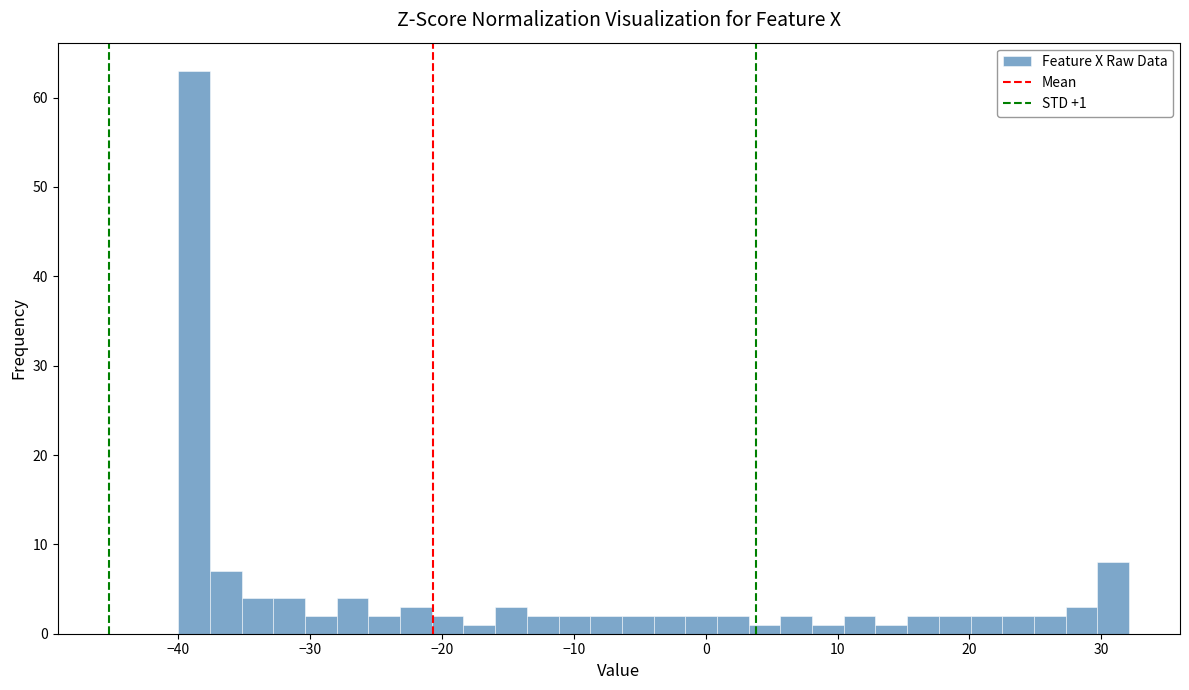

Around what value on the x-axis is the tallest bar? Give the approximate position of its centre, as read against the axis.

-39